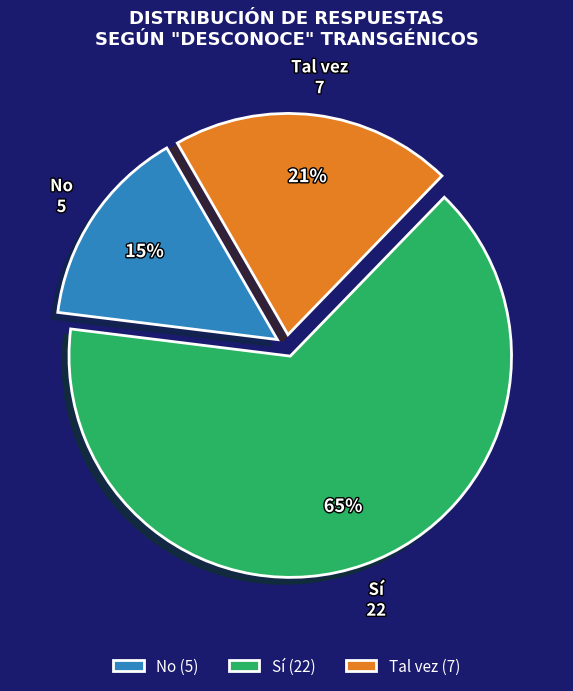

What percentage is the No slice, to the nearest percent?

15%